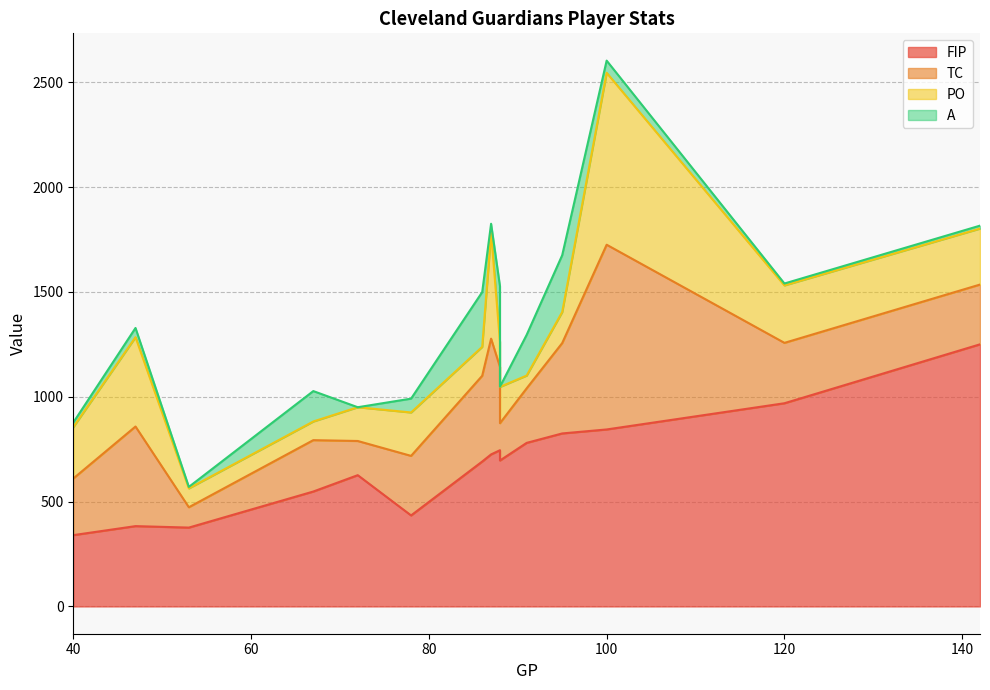

In A, how many points are lower than both neighbors (excluding endpoints)?

5